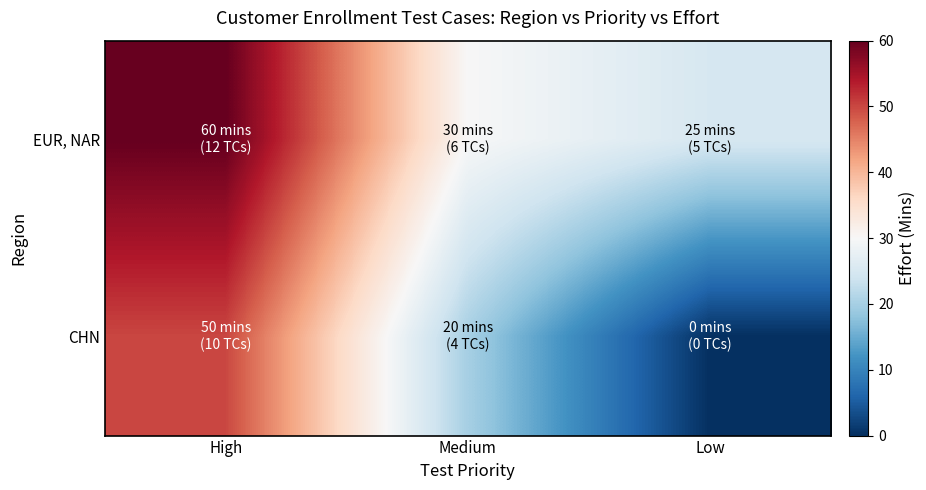

Count the number of data series in this chart.

2